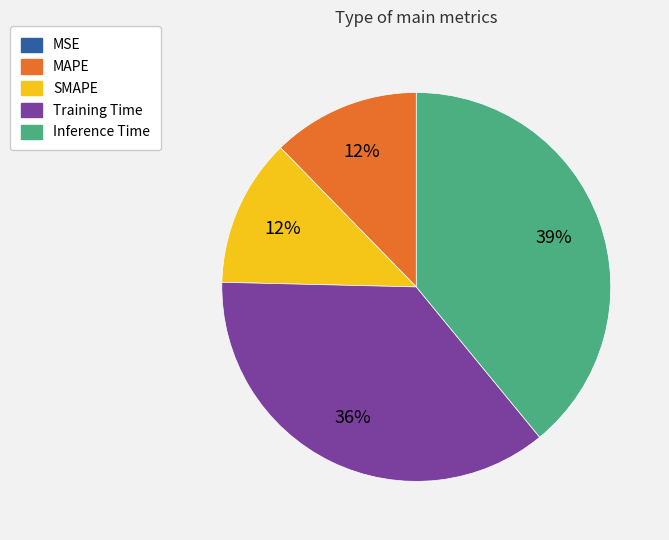

Do Training Time and Inference Time together represent more than half of the pie?

Yes